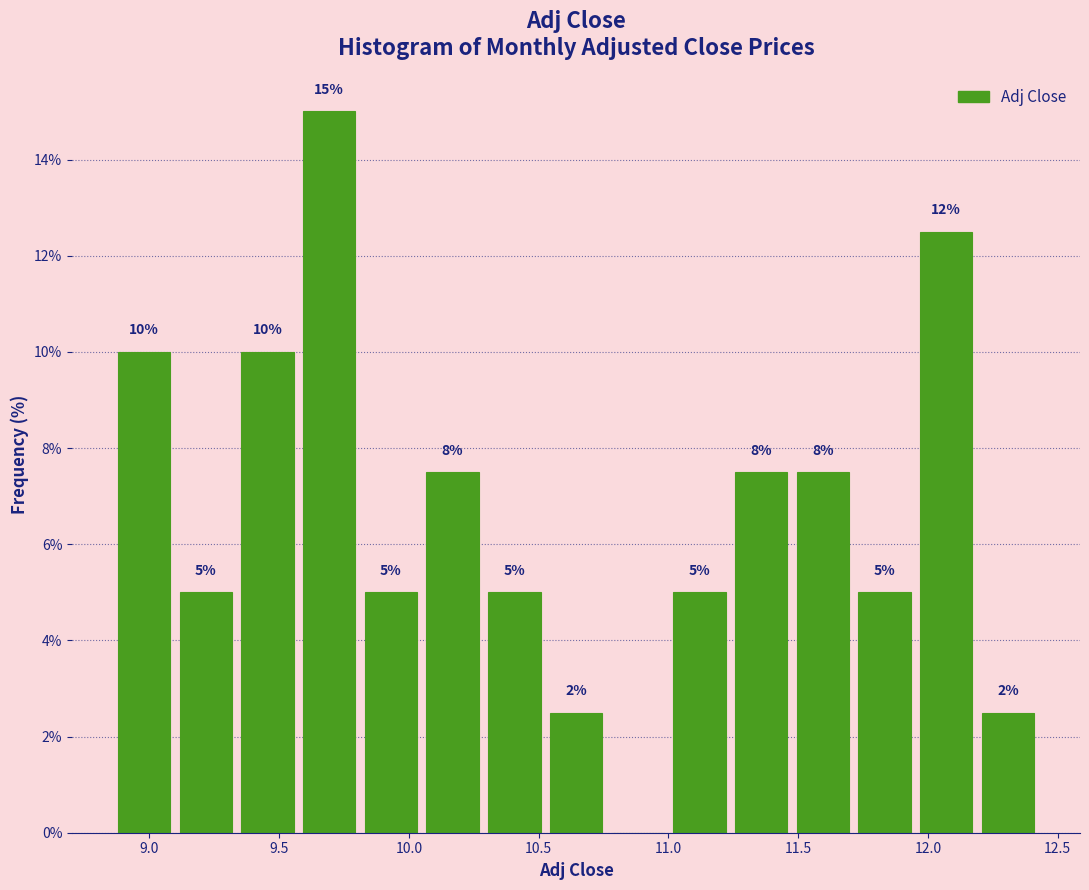

Over which range of the x-axis is the bar tallest?

9.55 to 9.80